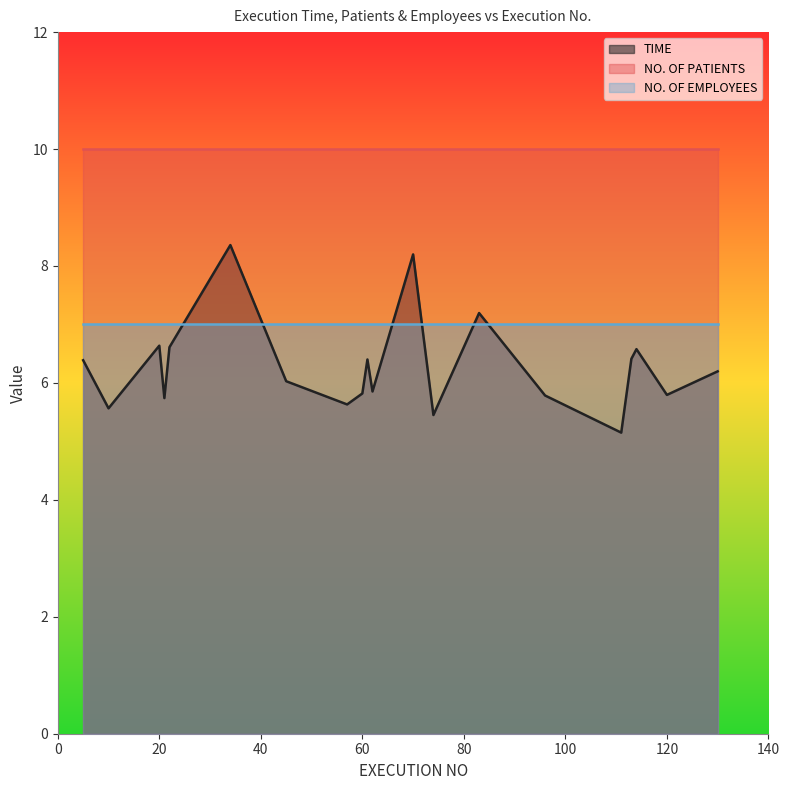

The NO. OF EMPLOYEES series shows 9.2 at 111. True or false?

False